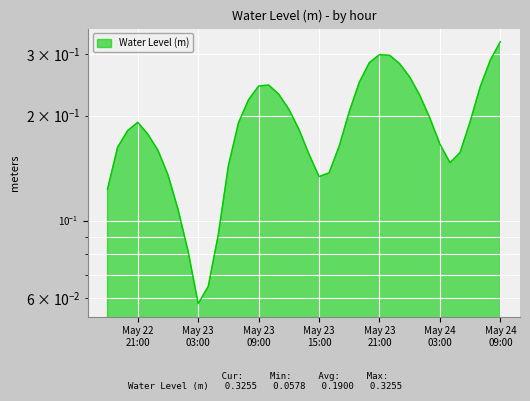

Which category has the highest value across all series?

May 24 09:00